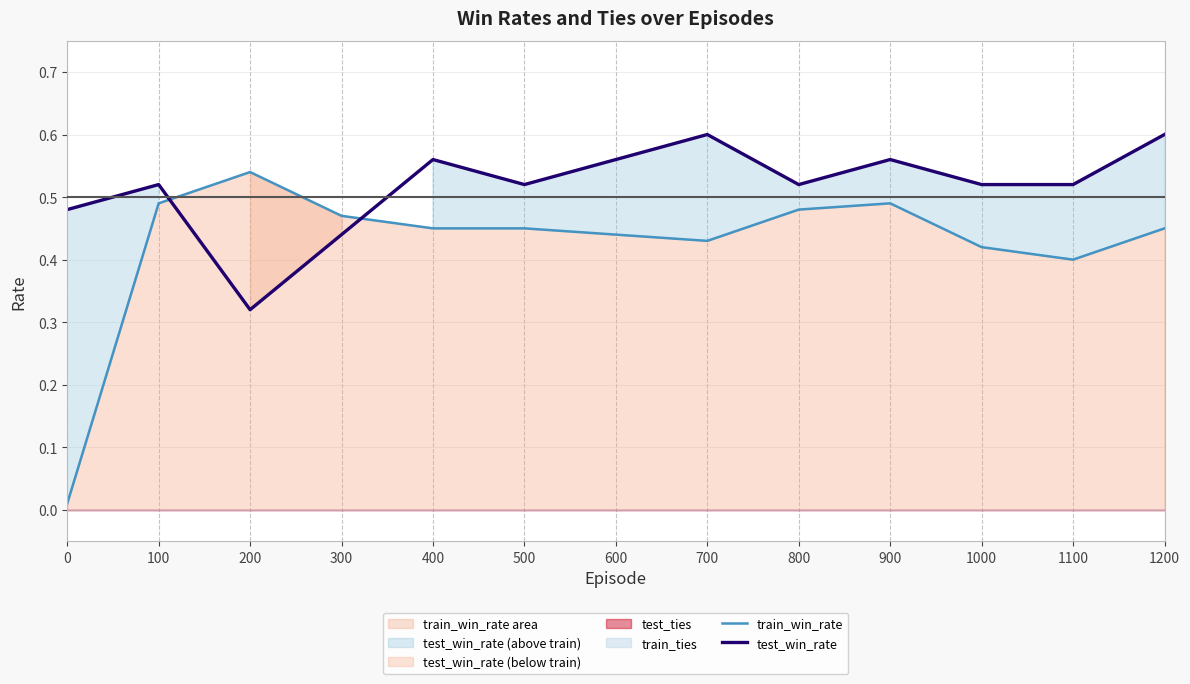

Reading left to right, extract all data points from this chart.

train_win_rate: 0.0	0.5	0.5	0.5	0.5	0.5	0.4	0.4	0.5	0.5	0.4	0.4	0.5
test_win_rate: 0.5	0.5	0.3	0.4	0.6	0.5	0.6	0.6	0.5	0.6	0.5	0.5	0.6